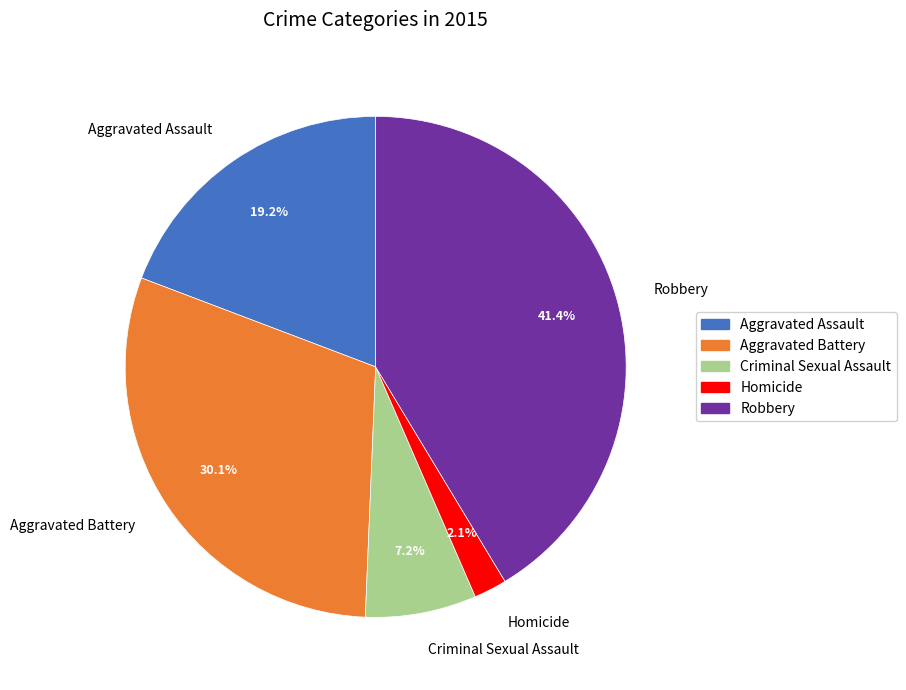

How many slices are in this pie chart?

5